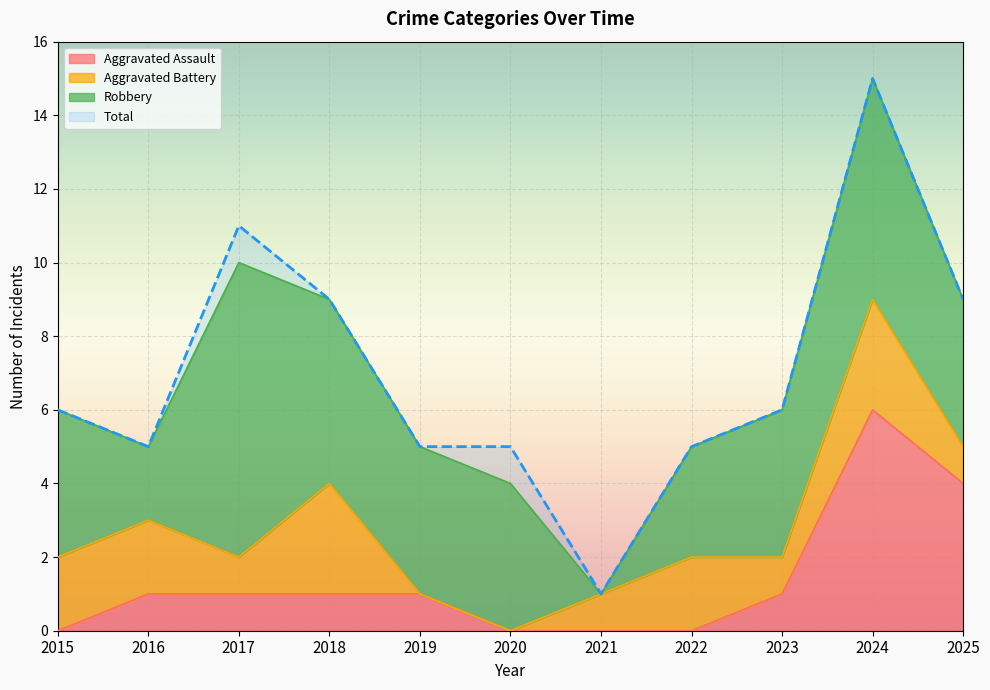

Is it true that Aggravated Assault equals -4 at 2020?

False